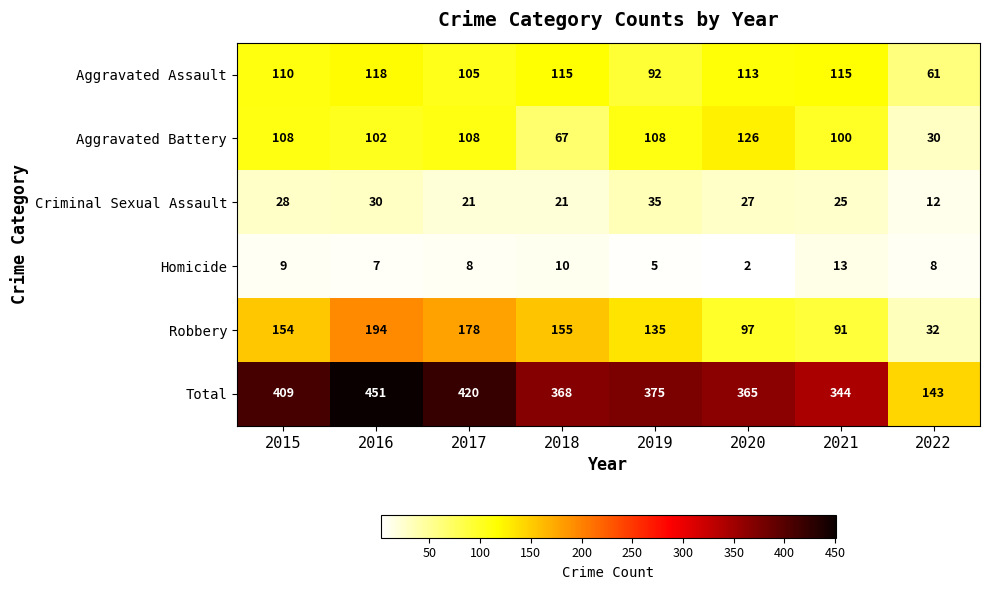

At which category does the chart reach its peak across all series?

2016